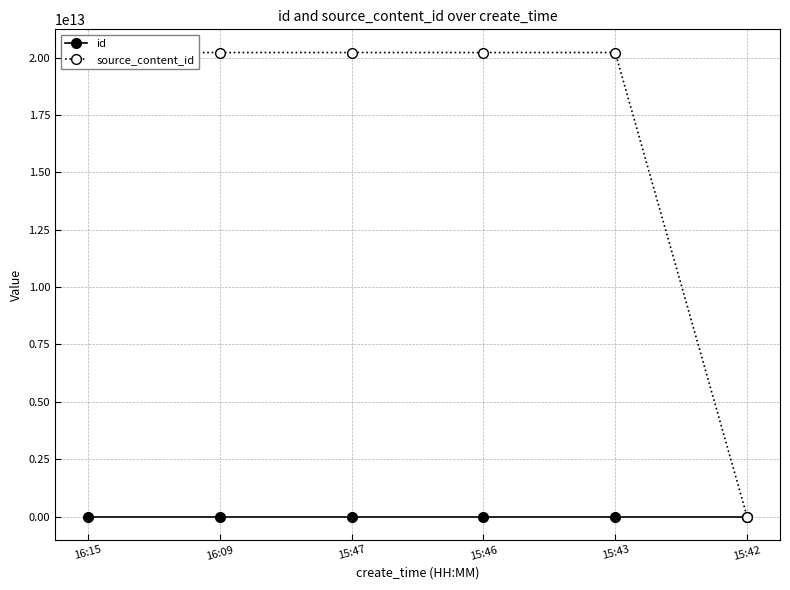

Which series has the largest range (max minus min)?

source_content_id